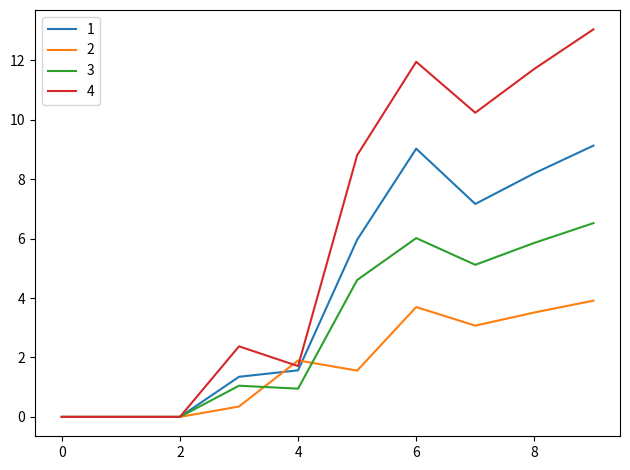

What is the maximum value for 2?

3.9